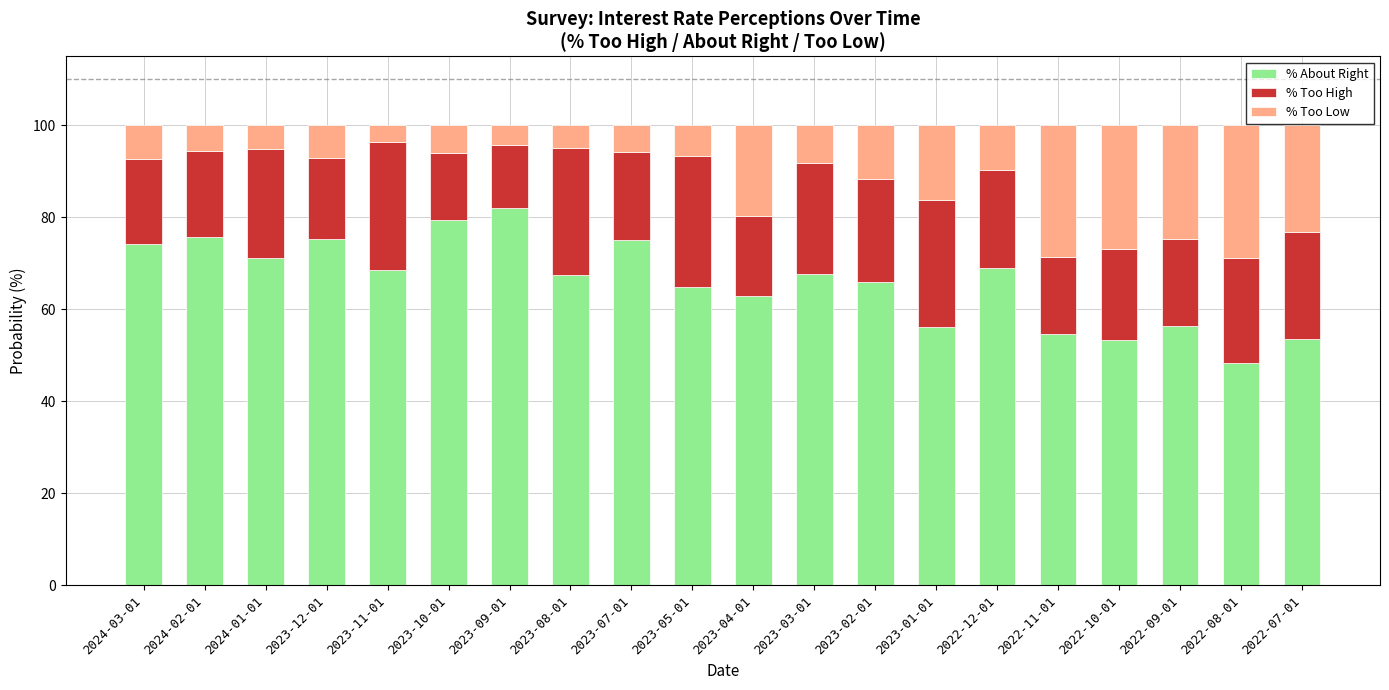

What is the difference between the maximum and second lowest values in the % About Right series?

28.7